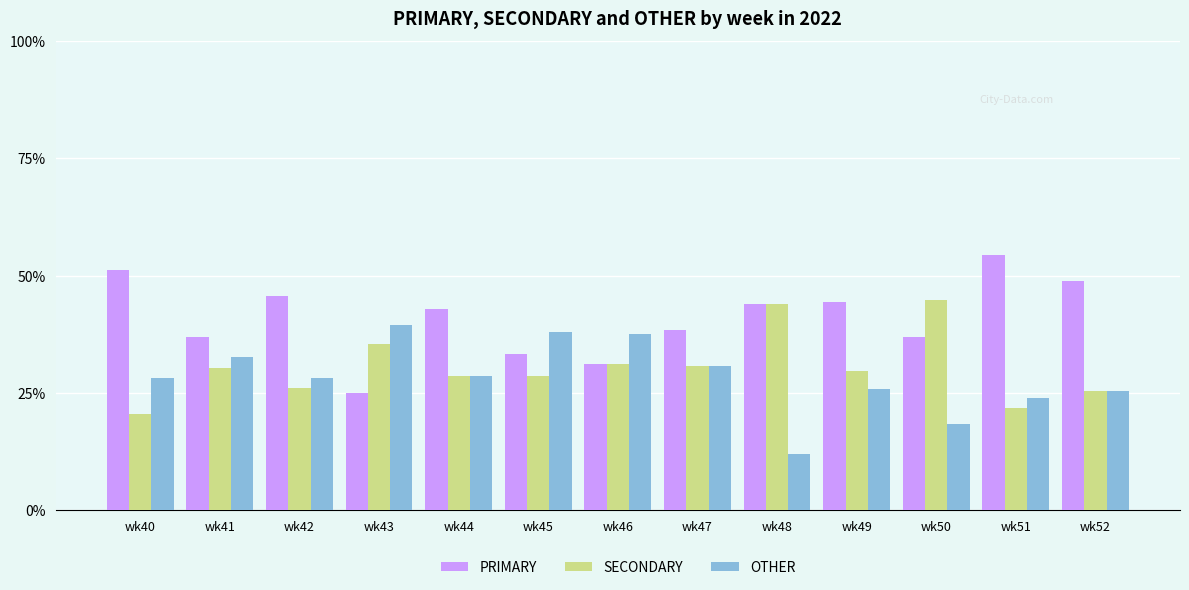

At which category does the chart reach its peak across all series?

wk51